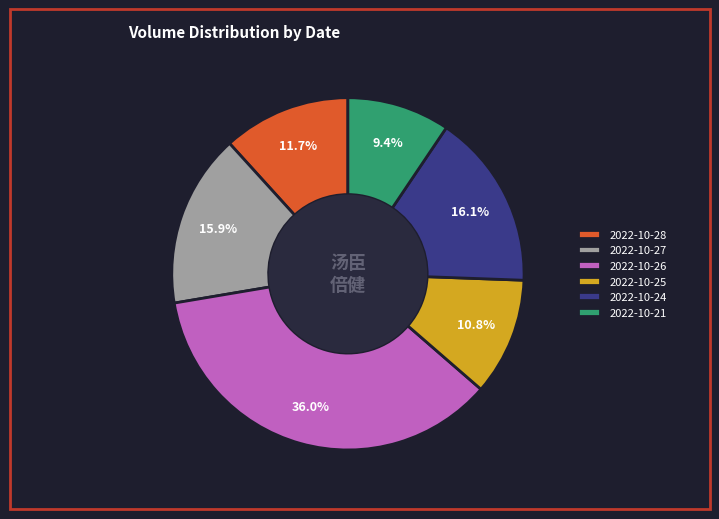

Is 2022-10-26 the majority of the pie?

No